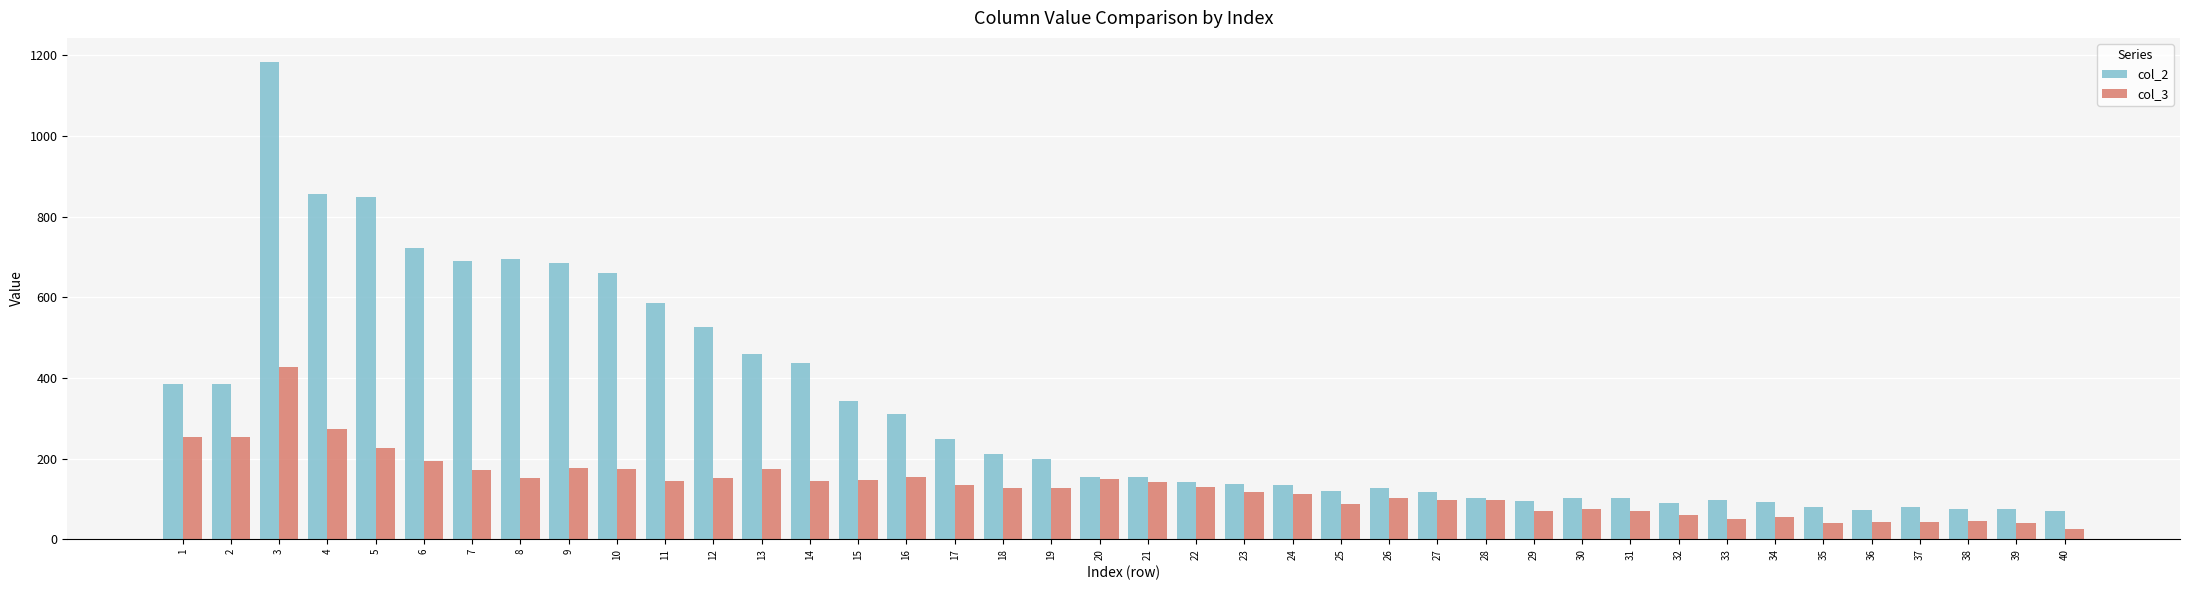

The value of col_3 at 13 is 71. True or false?

False